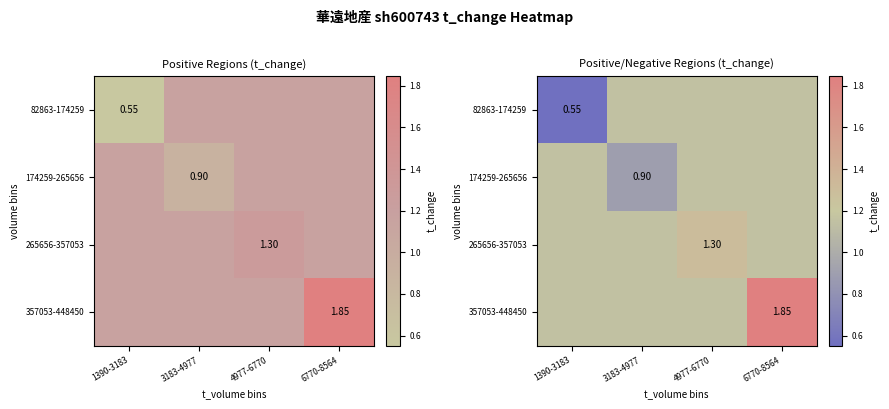

How many distinct data groups are displayed?

4